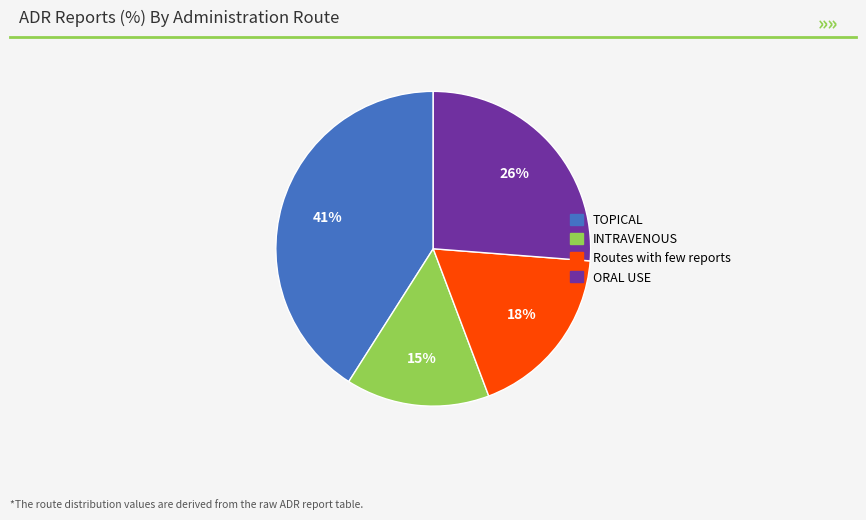

To the nearest percent, what is the difference between the largest and smallest slice percentages?

26%